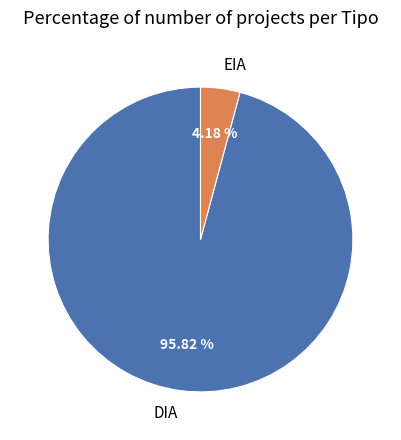

Between EIA and DIA, which is larger?

DIA